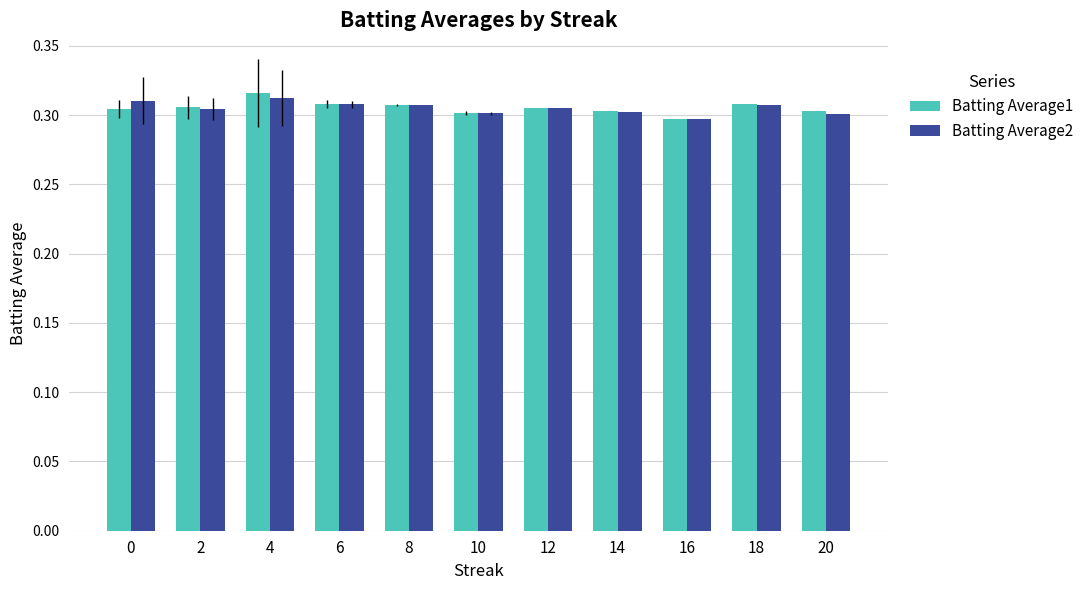

Count the Batting Average2 values in the range 0 to 1.

11